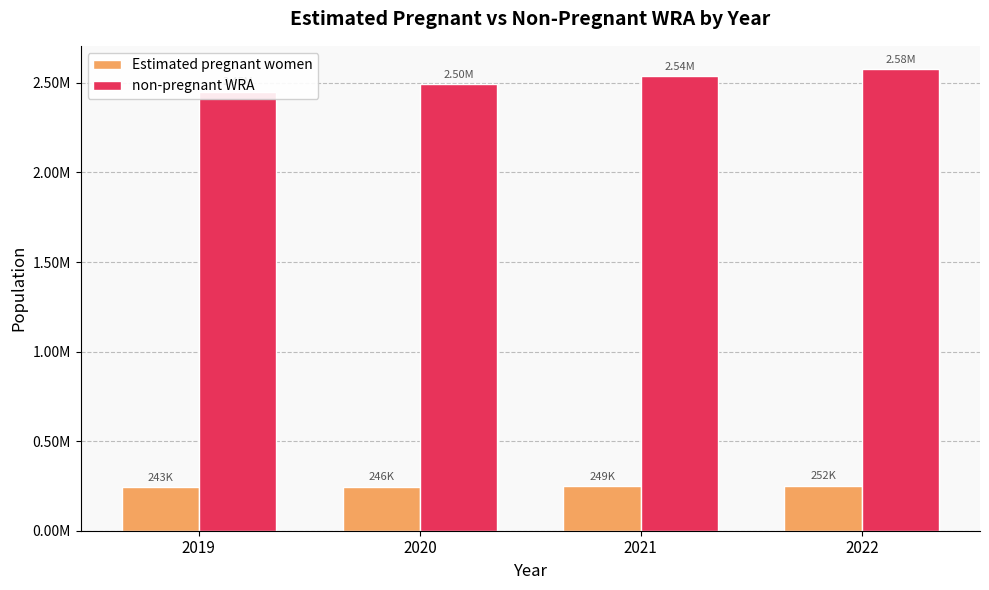

What is the value of the non-pregnant WRA bar at the 3rd from the left?

2537673.4